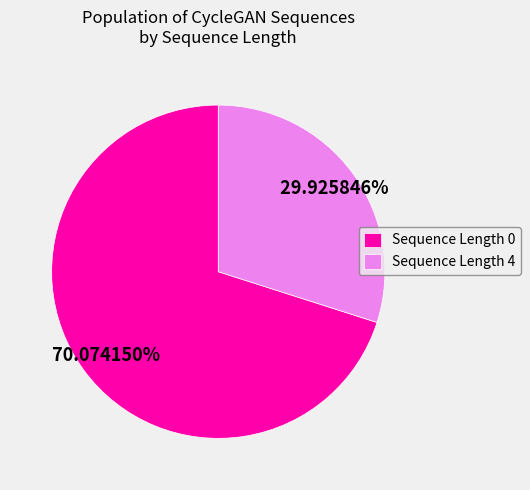

Rank the categories by value from lowest to highest.

Sequence Length 4, Sequence Length 0